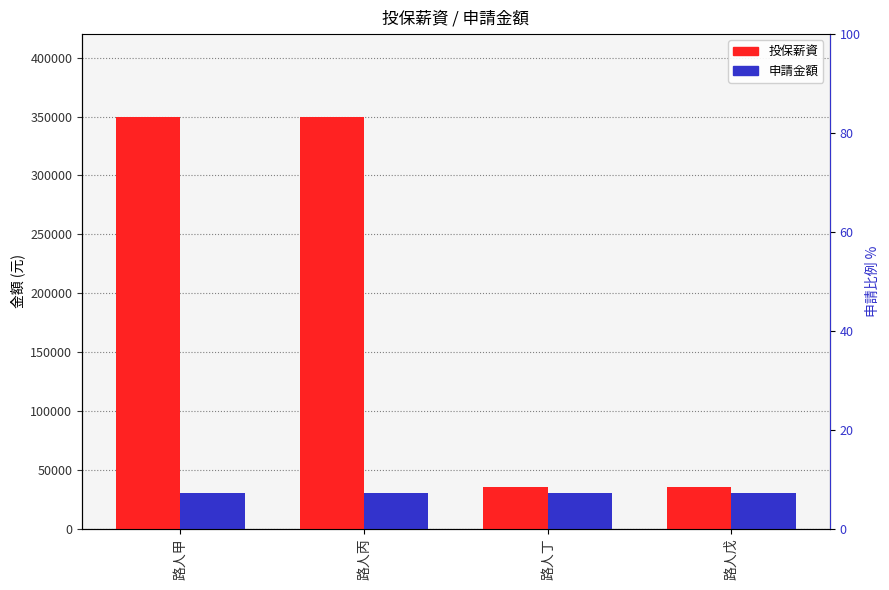

Is it true that 投保薪資 equals 350000 at 路人丙?

True